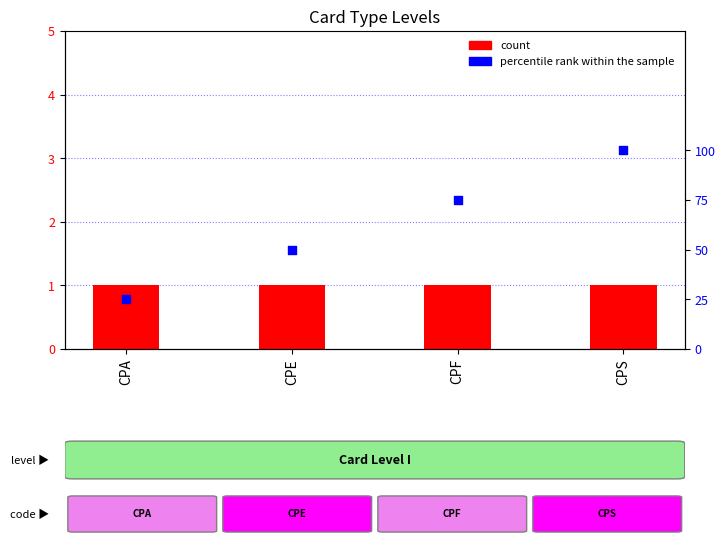

Which series reaches the minimum Y coordinate?

count